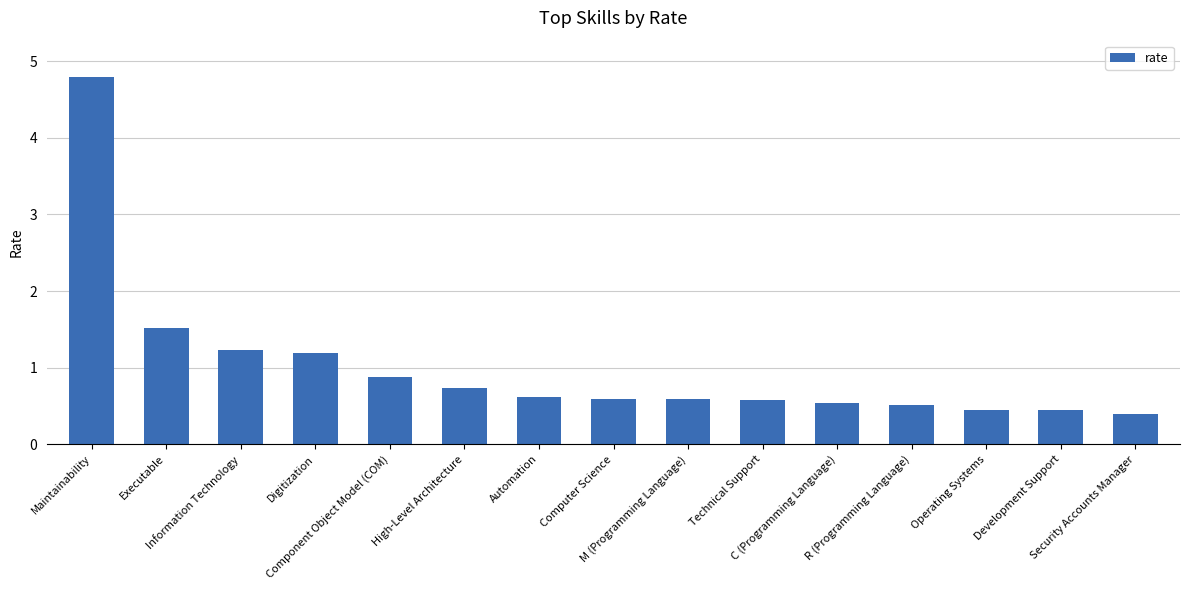

What is the greatest value displayed?

4.8